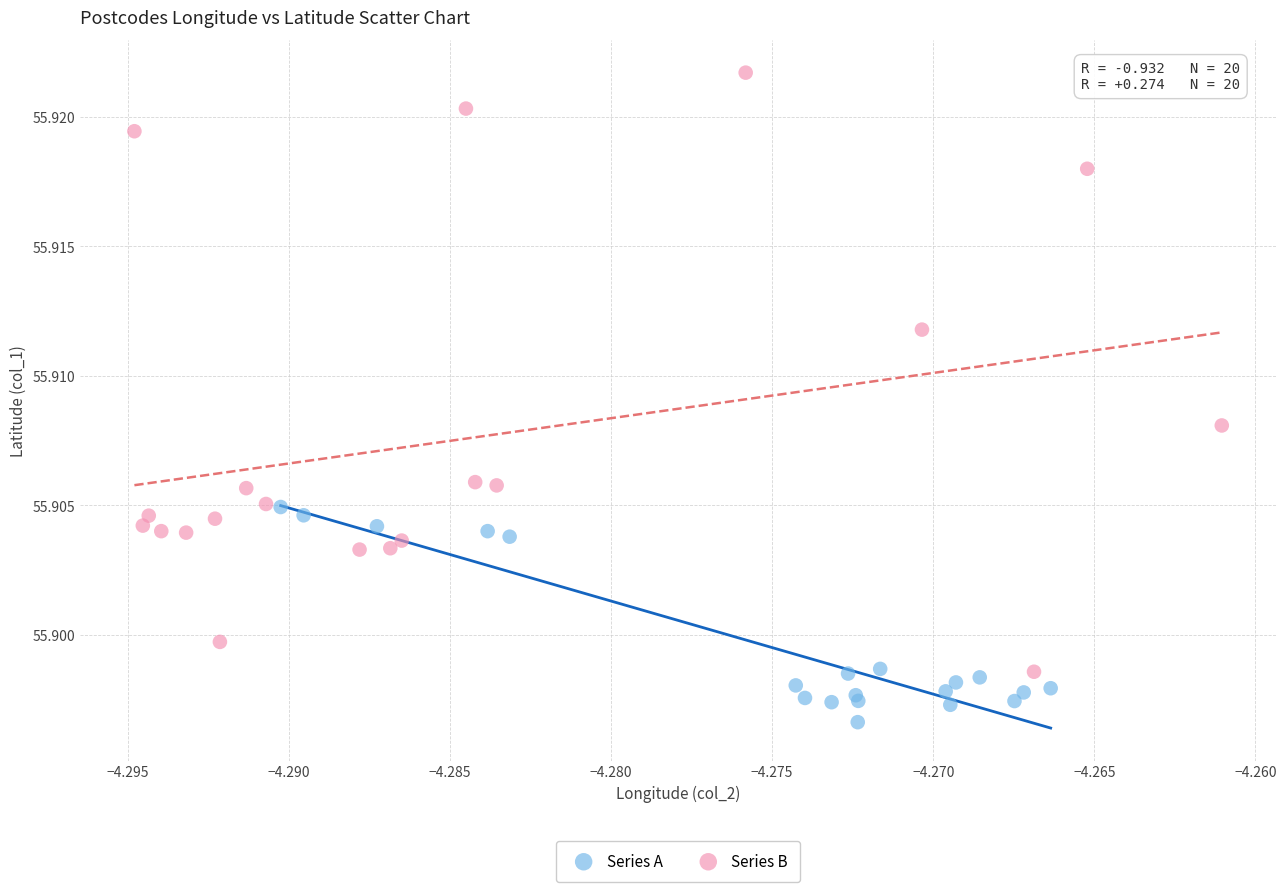

What are all the series names shown in the legend?

Series A, Series B